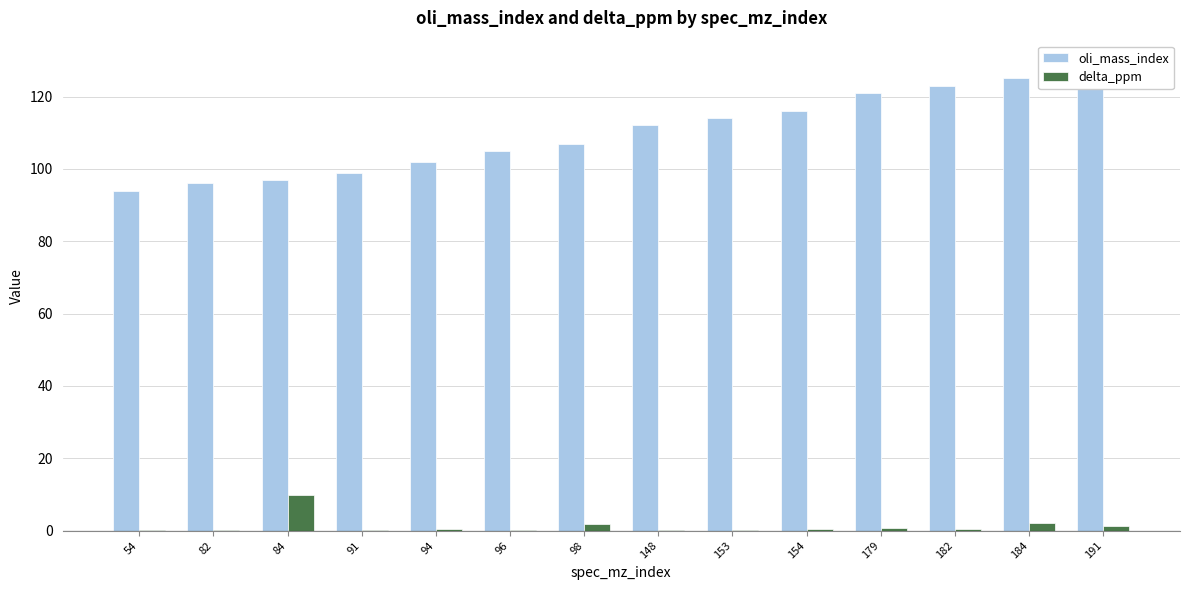

Which series has the widest spread of values?

oli_mass_index